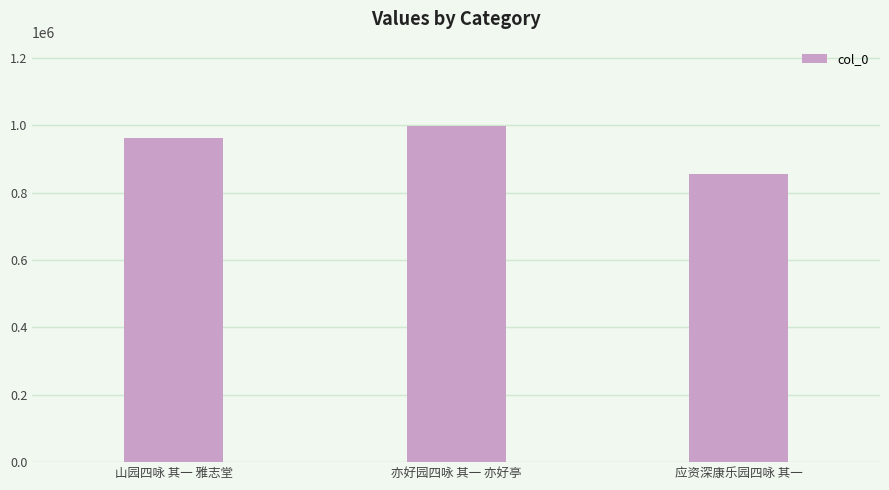

What is the average value?

938892